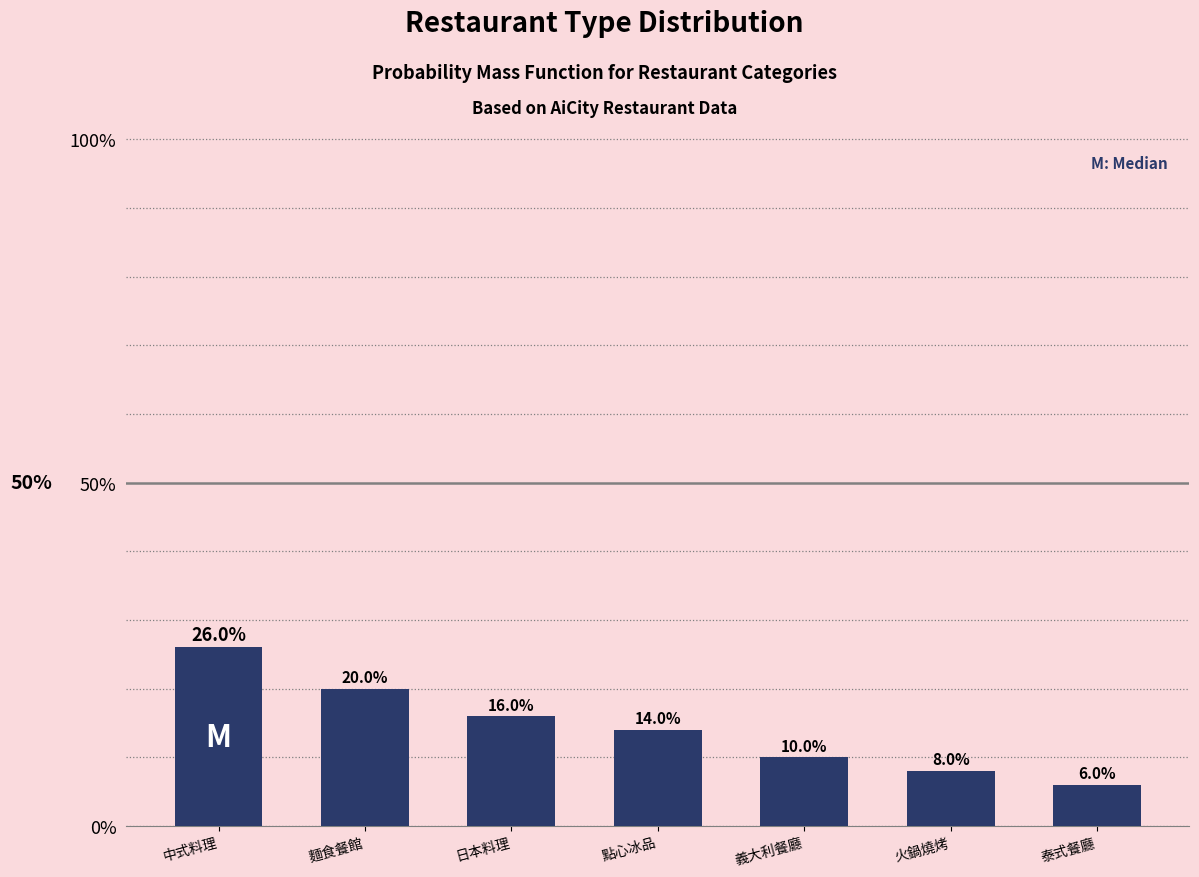

Reading right to left, transcribe all the data shown in this chart.

6	8	10	14	16	20	26